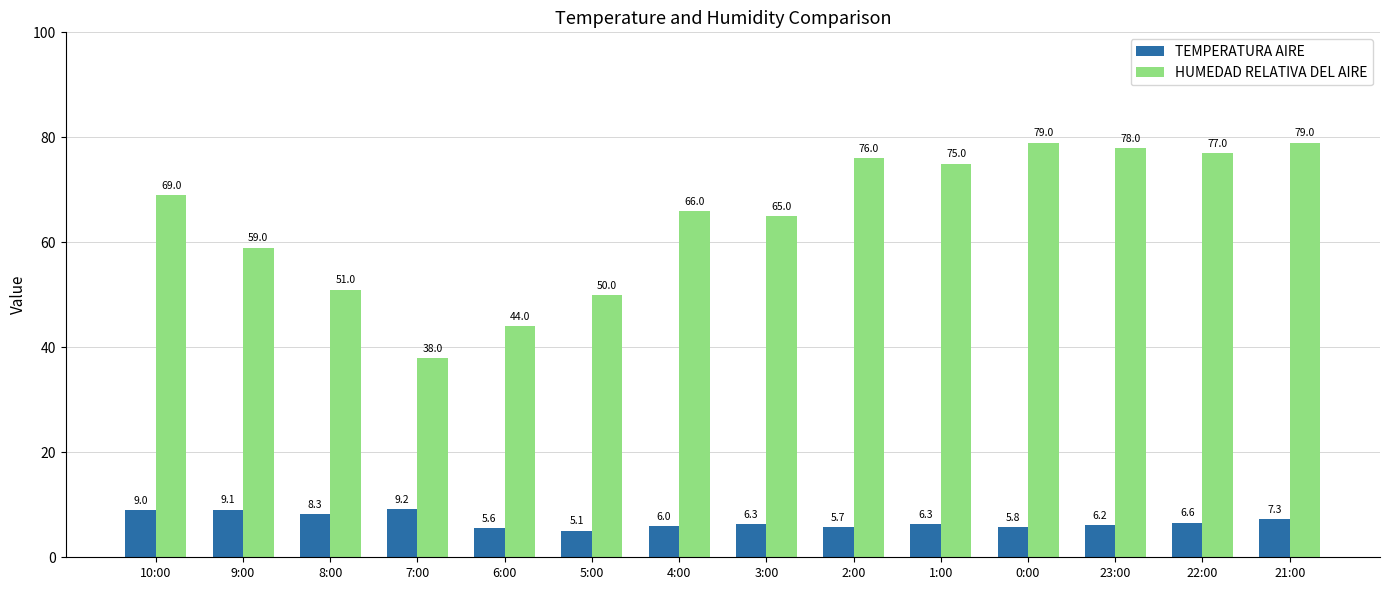

How many bars are there in total?

28